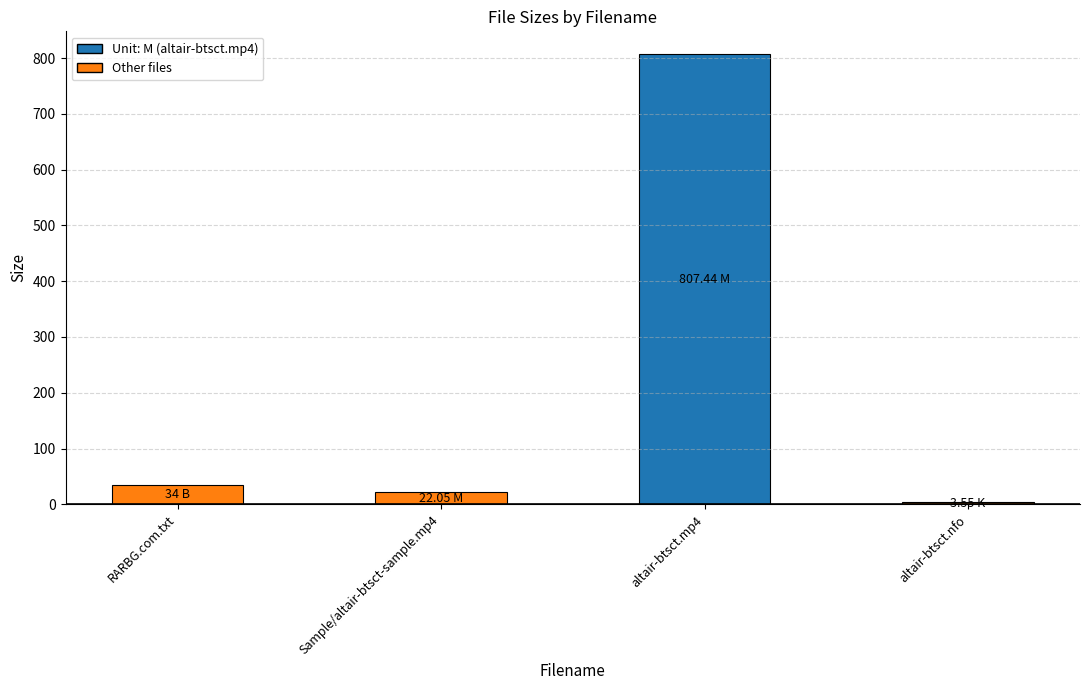

What is the difference between the maximum and minimum values?

803.9